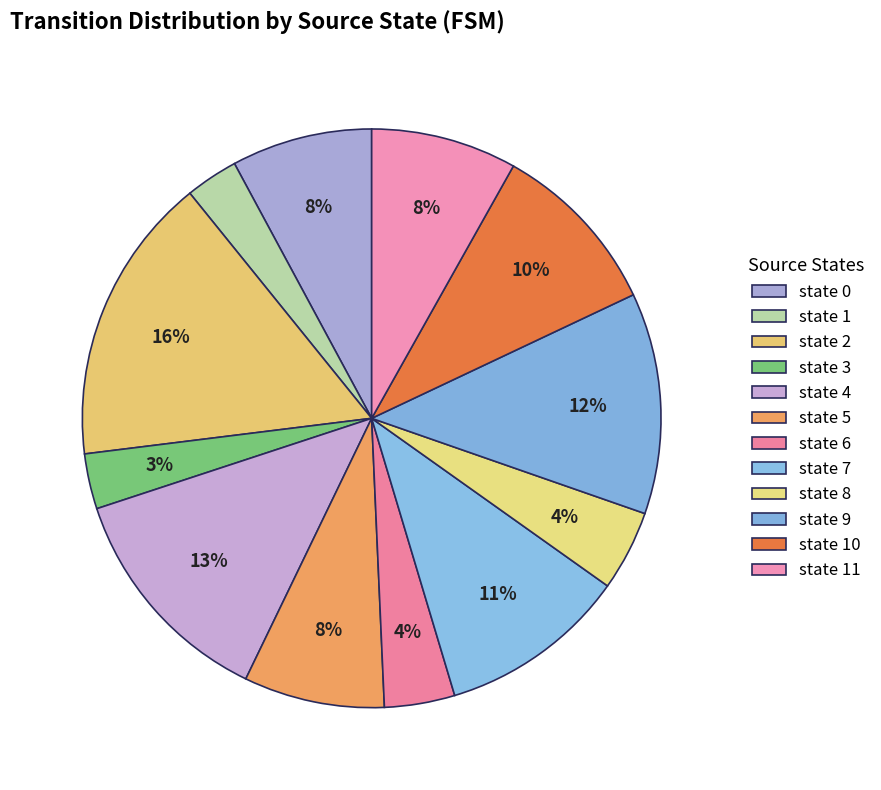

Is state 3 the majority of the pie?

No